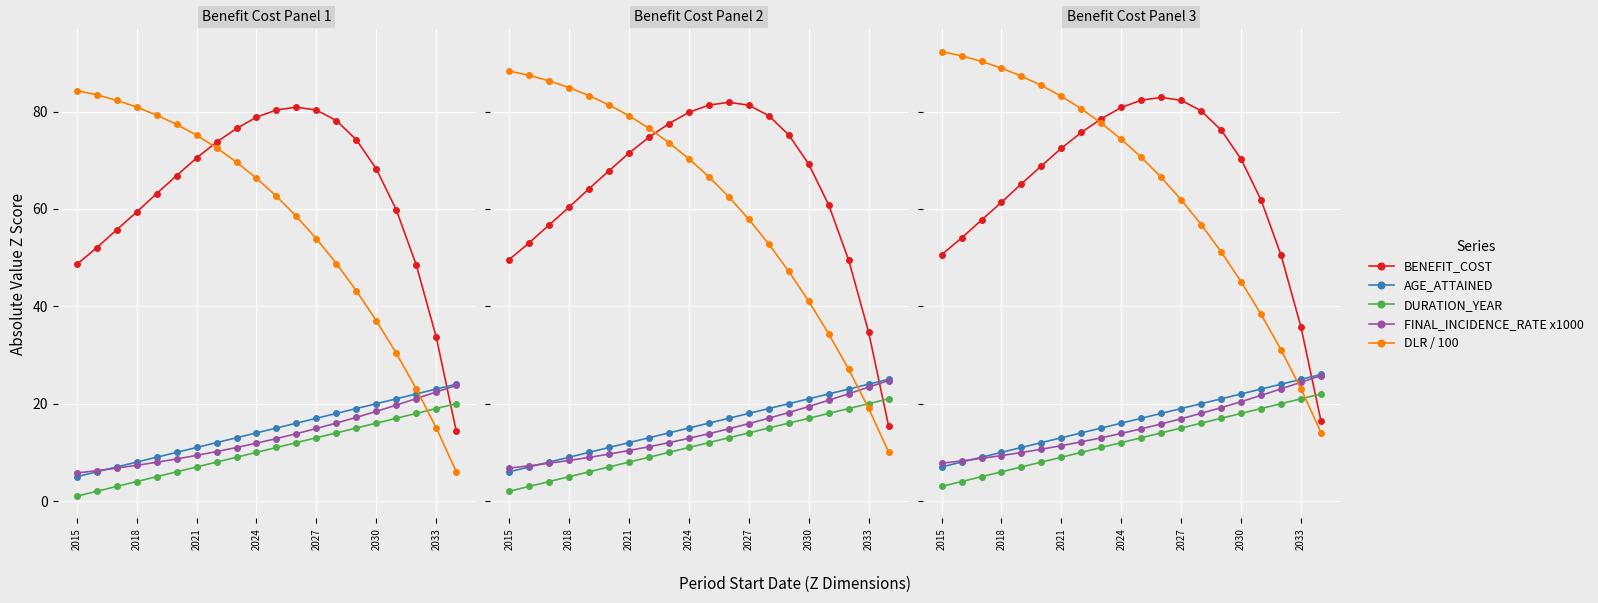

Which series has the largest range (max minus min)?

DLR / 100